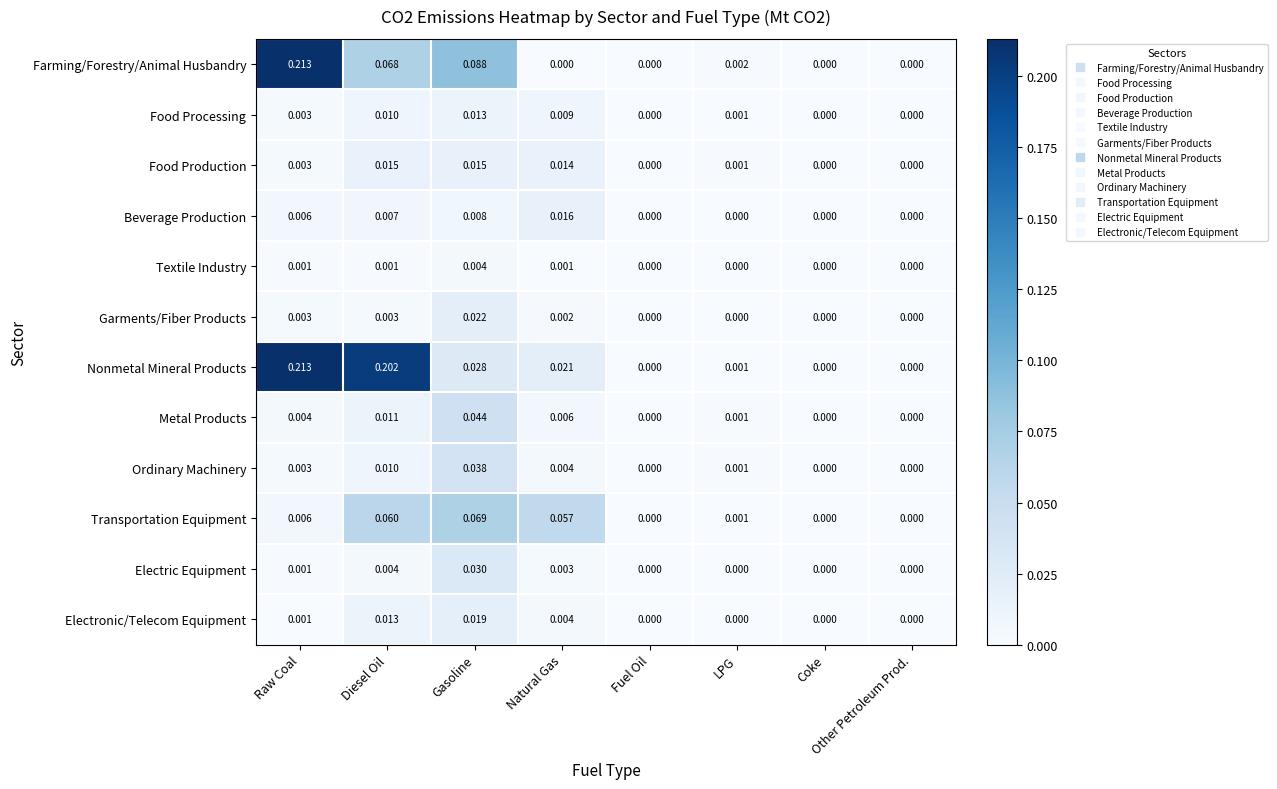

At which category is the sum across all series the highest?

Raw Coal